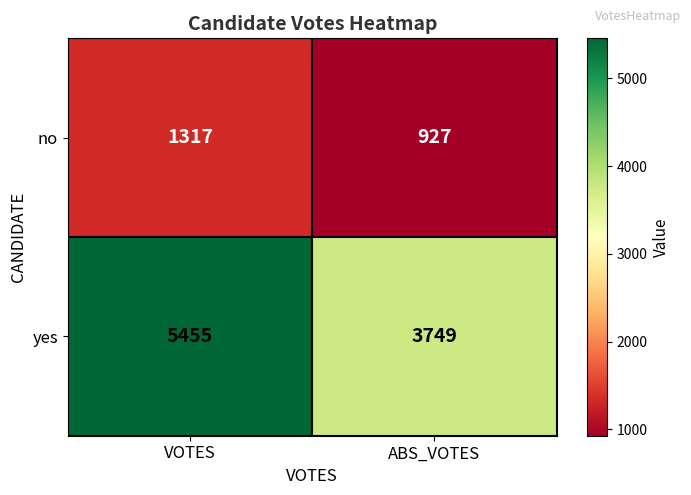

Rank the series by their average value, from lowest to highest.

no, yes